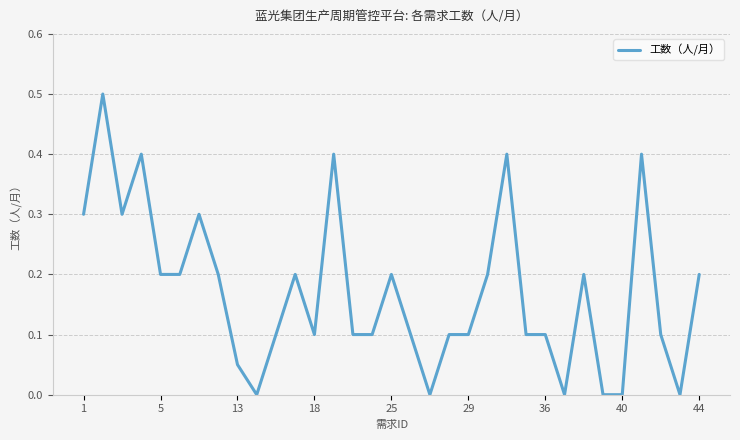

Does the chart display data point markers on the line(s)?

No